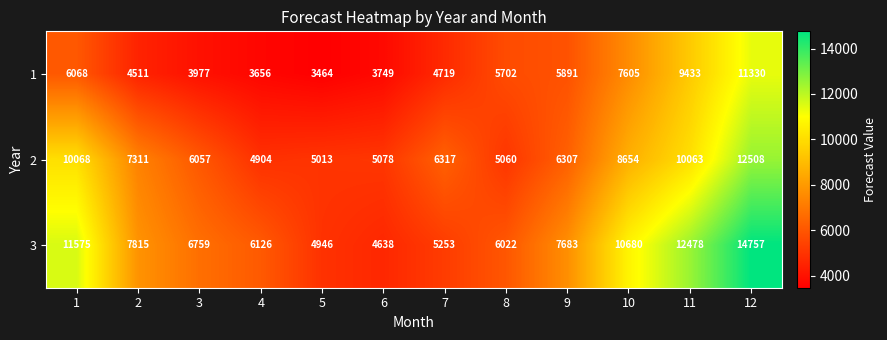

Which series has the largest total across all categories?

3